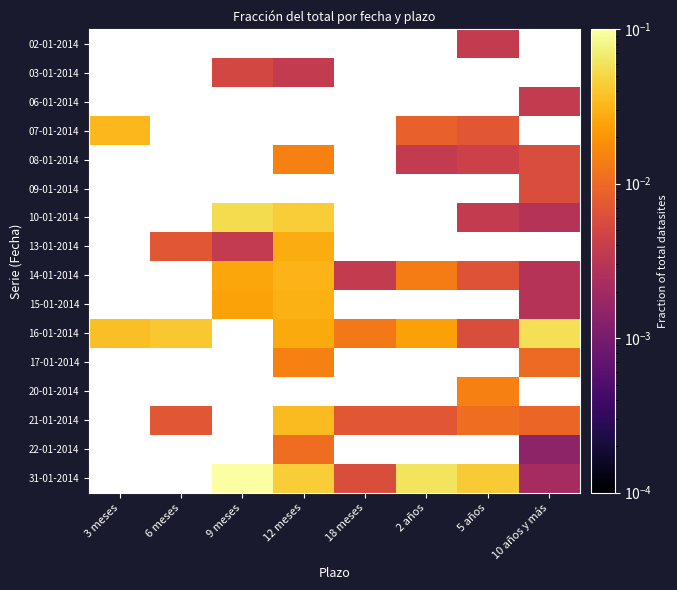

Is the value of 16-01-2014 at 6 meses greater than the value of 20-01-2014 at 6 meses?

No